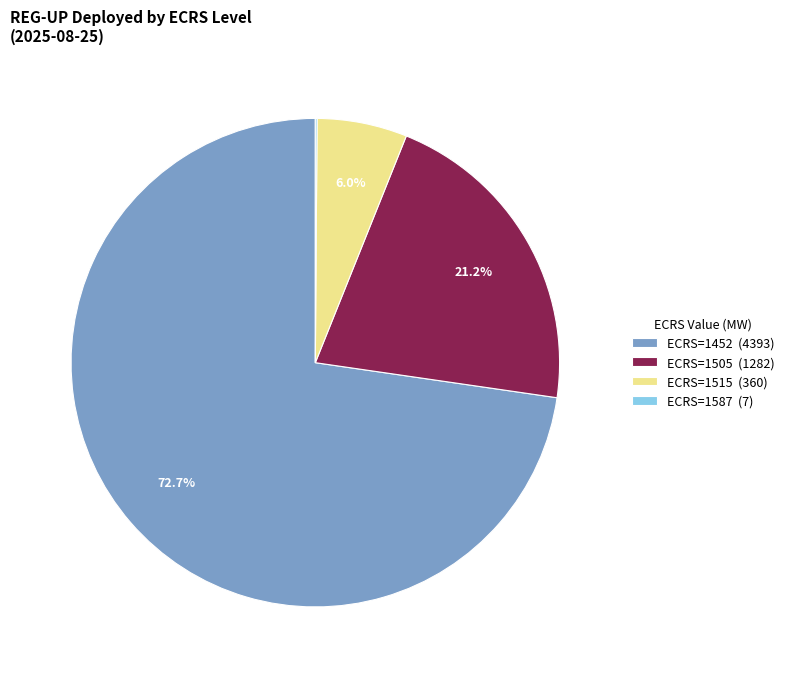

To the nearest percent, what is the average slice percentage?

25%